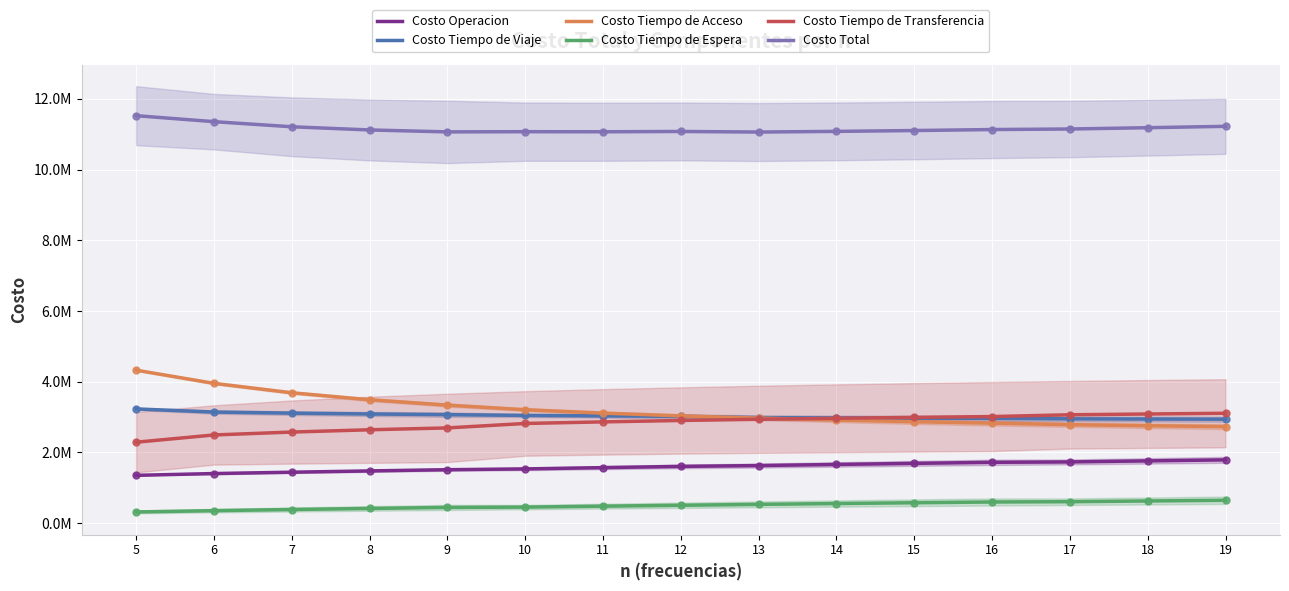

The Costo Tiempo de Viaje series shows 3022450.5 at 12. True or false?

True